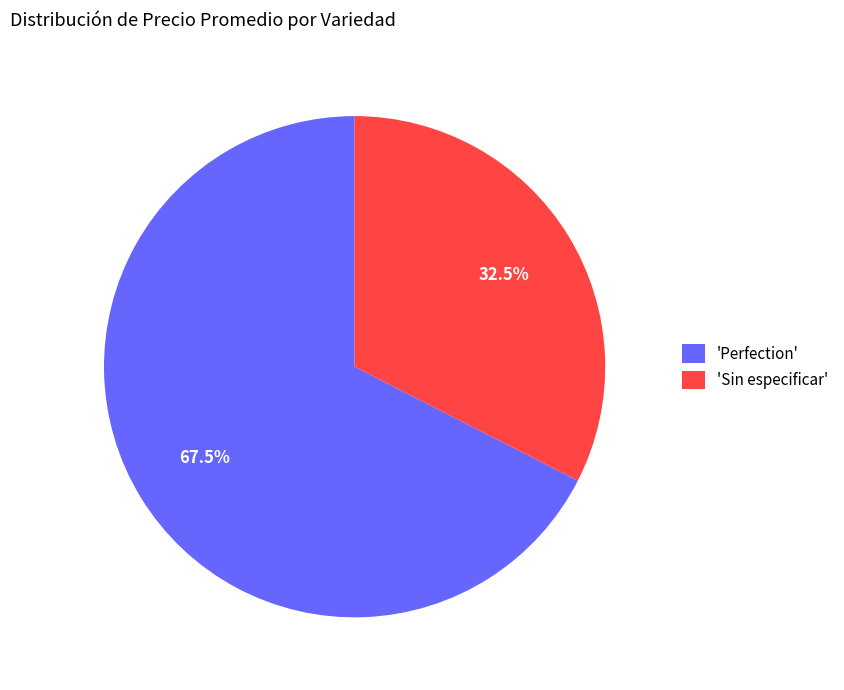

How many slices are in this pie chart?

2